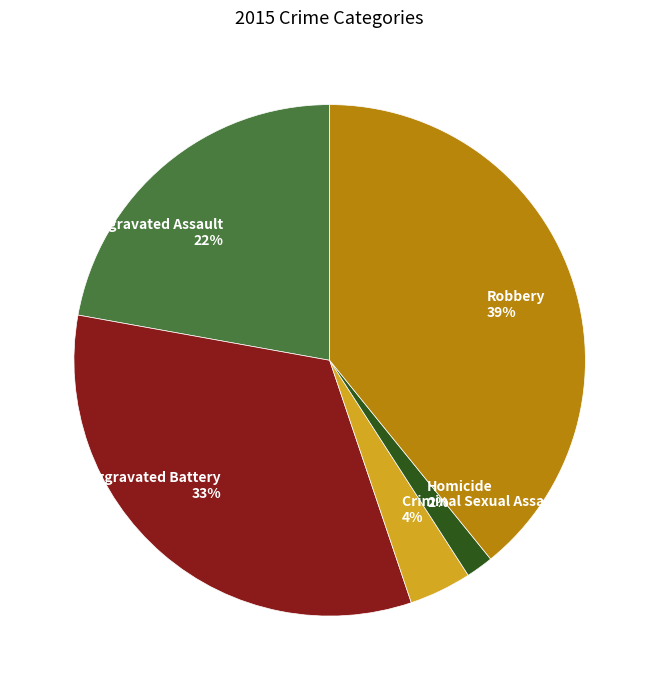

How many slices are in this pie chart?

5